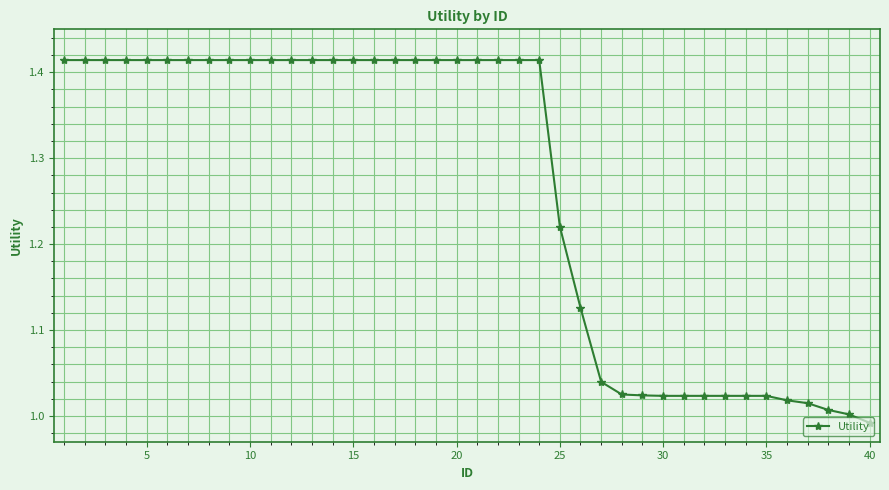

What is the difference between the maximum and minimum values?

0.4